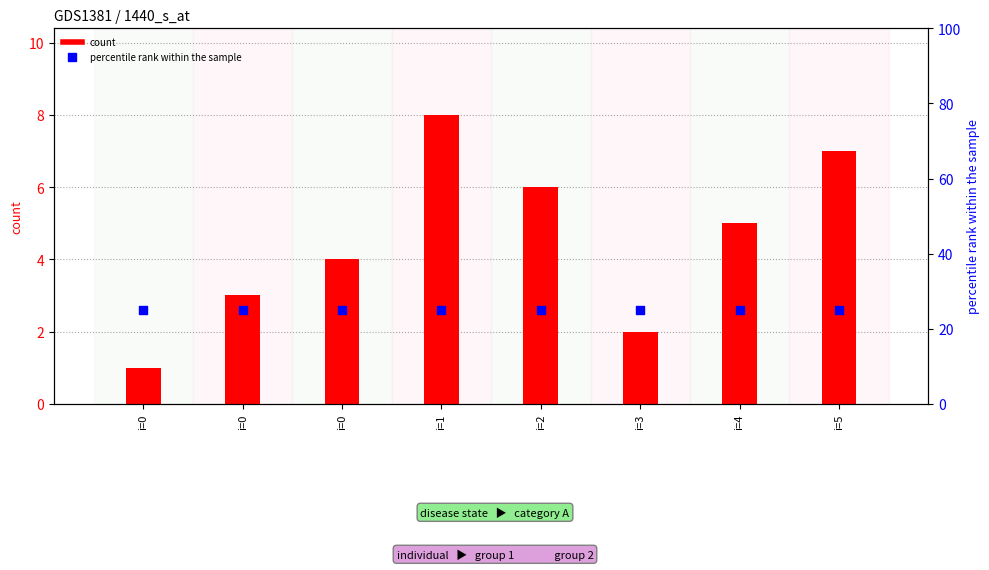

What is the total value across all series at i=4?

30